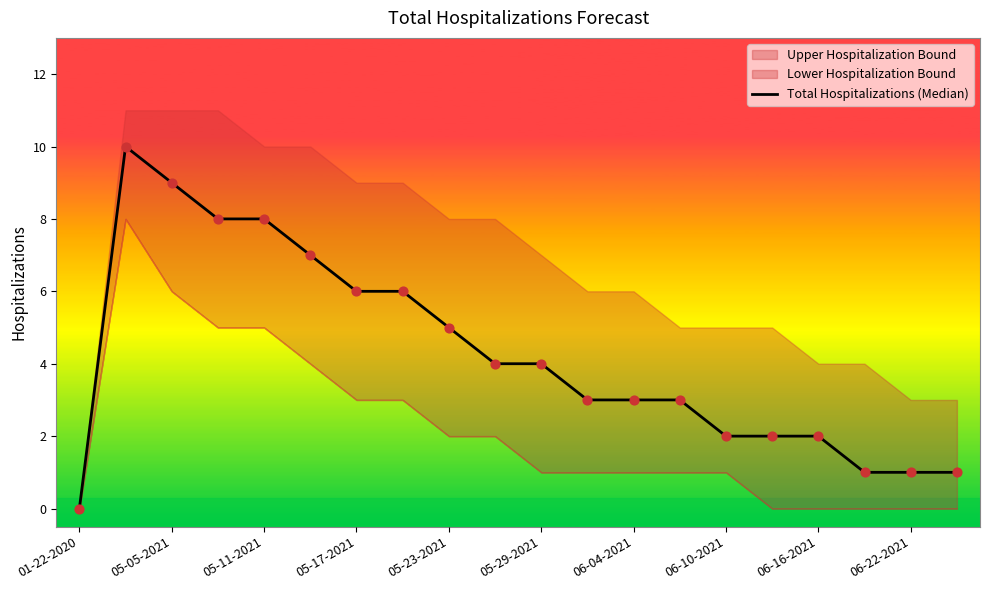

What is the change in value from 06-04-2021 to 13?

-3